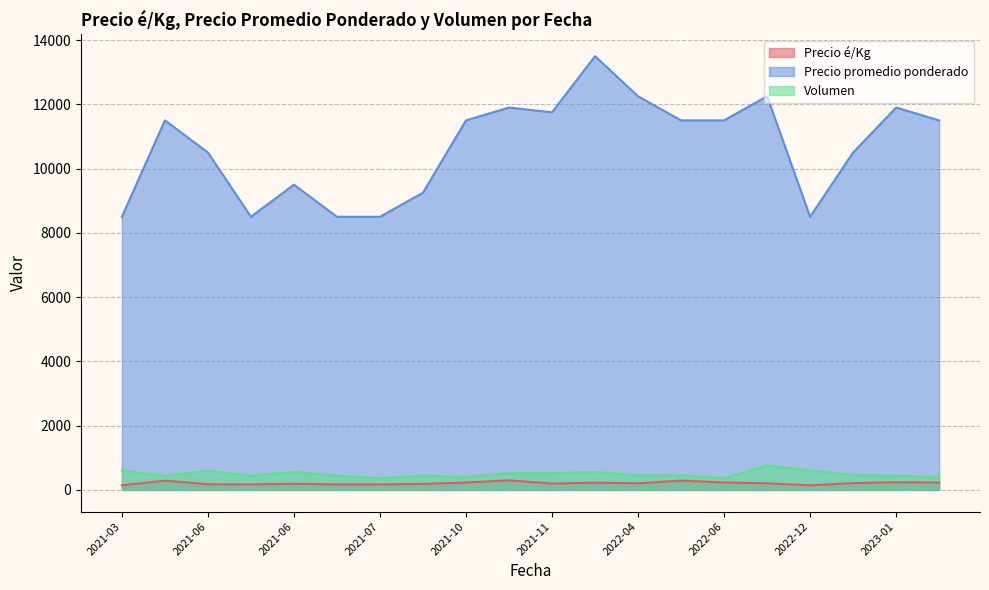

True or false: Precio é/Kg has a value of 338 at 2023-02.

False